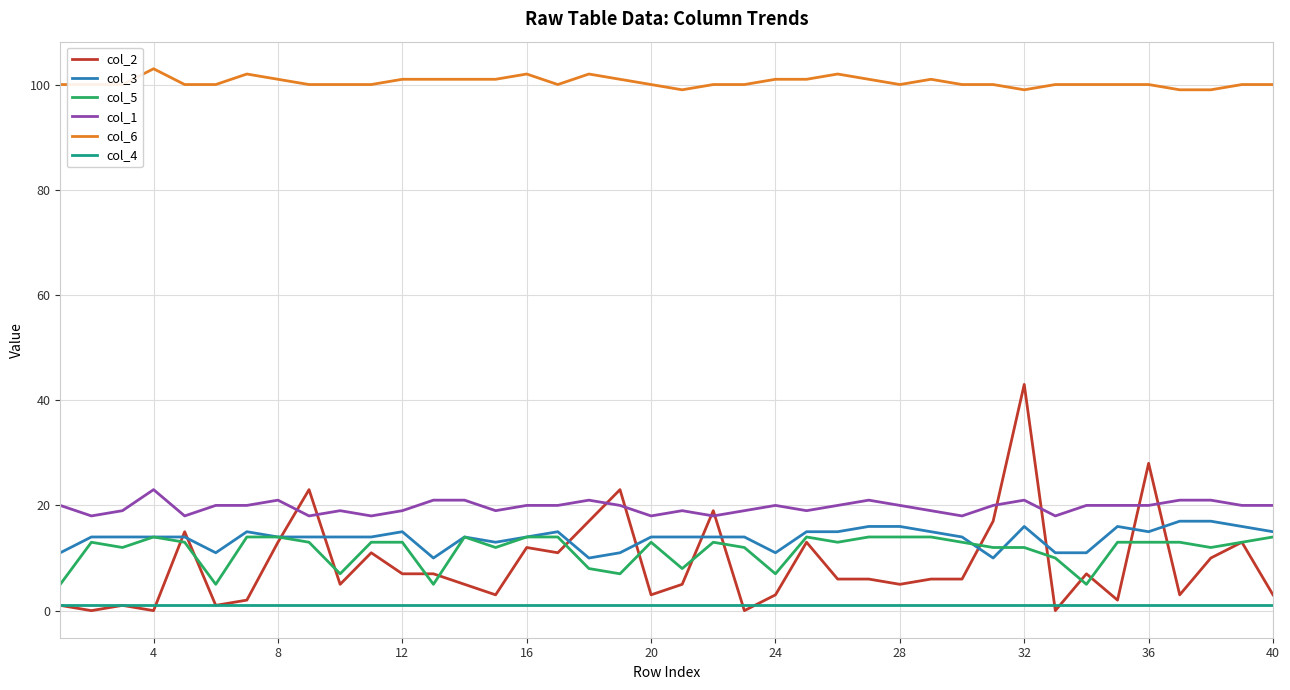

True or false: col_5 has more than 2 interior local peaks.

True